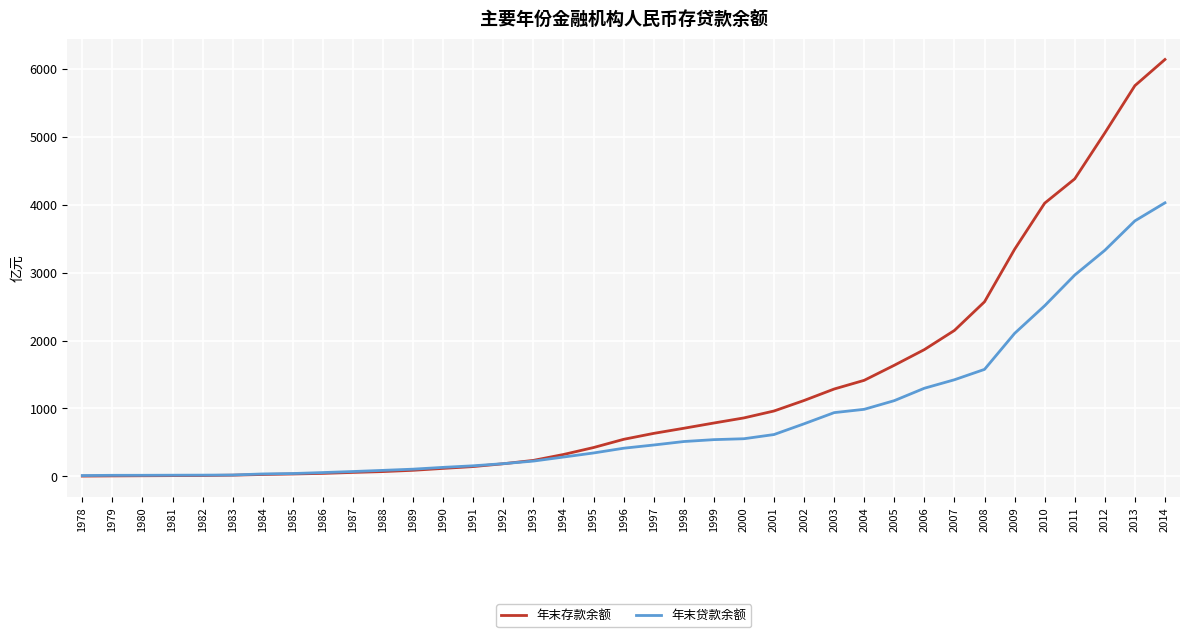

What is the difference between the second highest and minimum values in the 年末存款余额 series?

5745.3